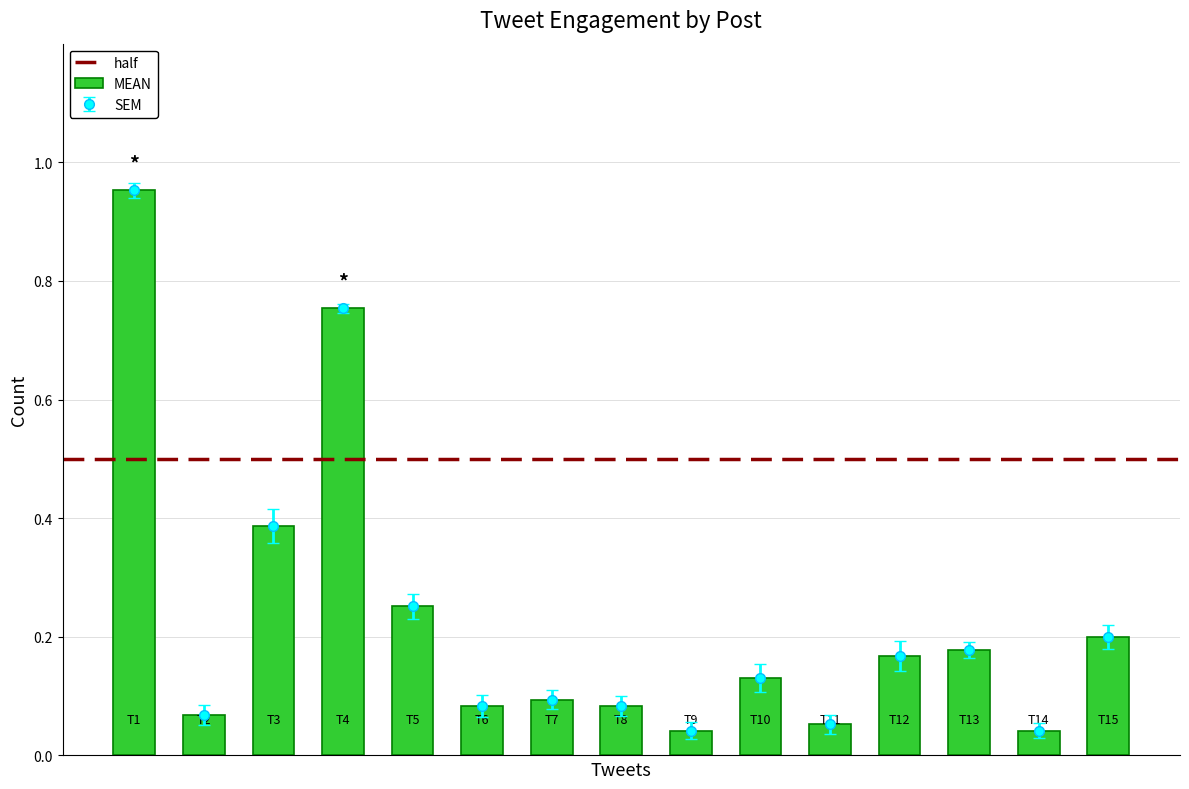

What is the sum of all values?

3.5